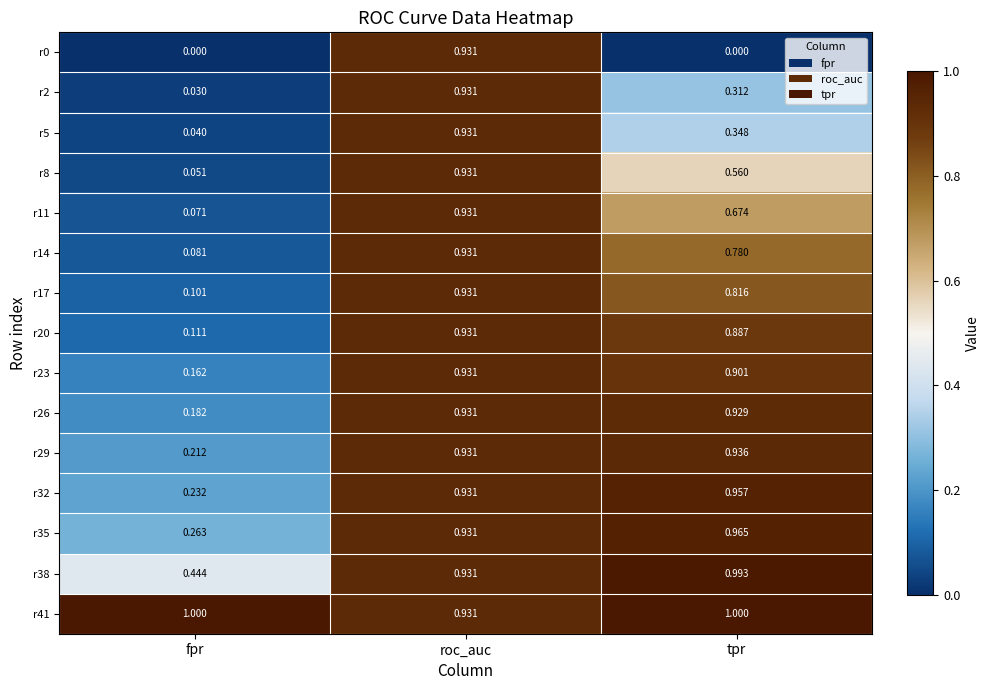

At which category is the sum across all series the highest?

roc_auc